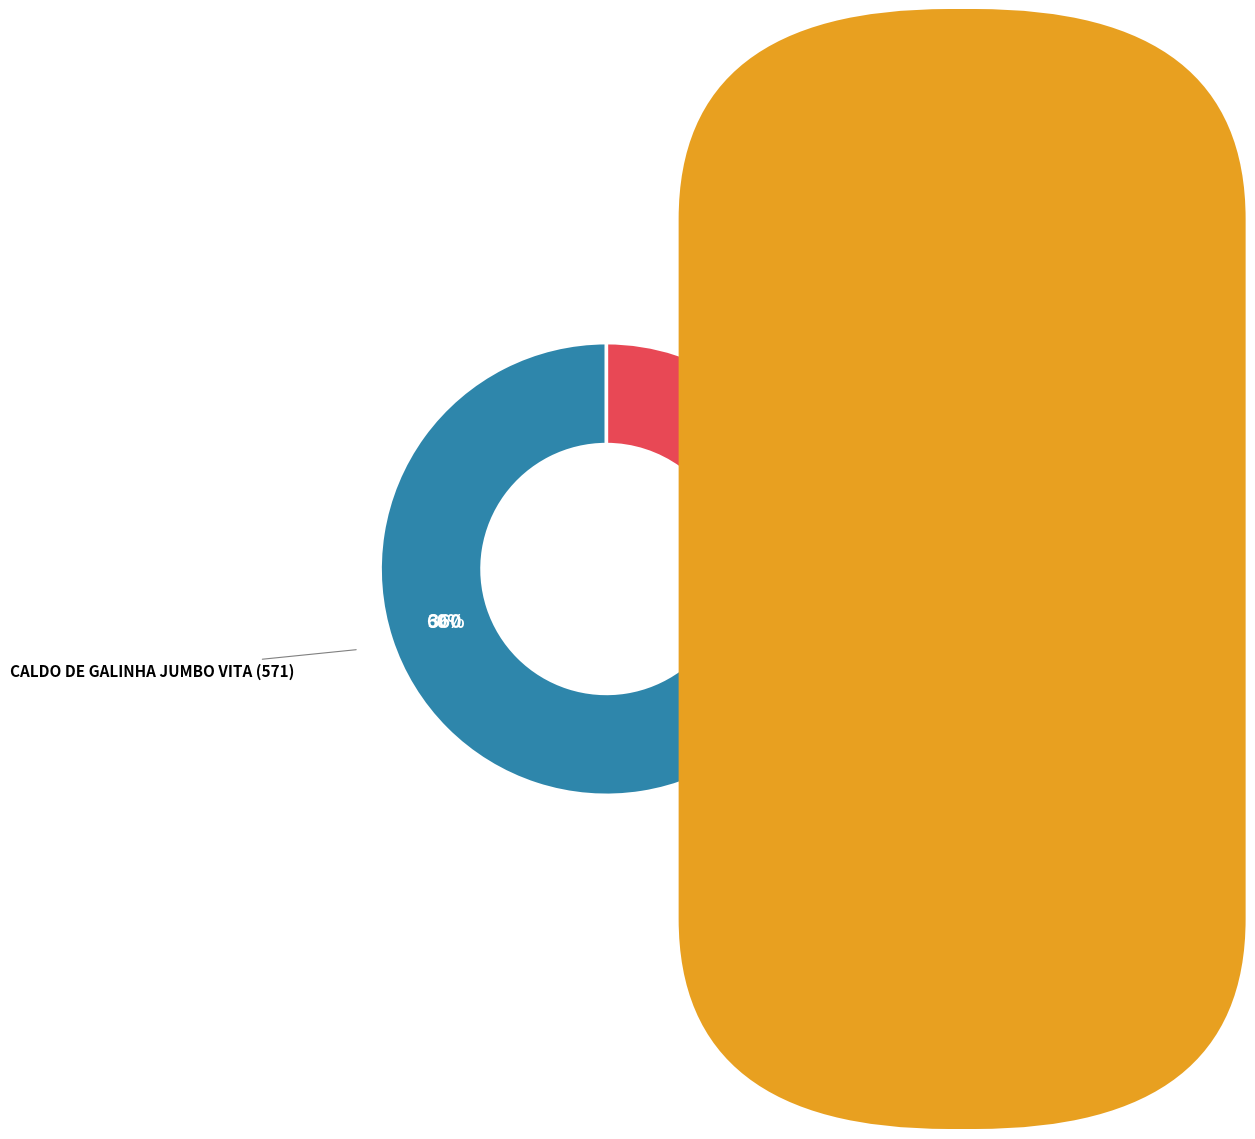

Does any single category account for the majority?

Yes